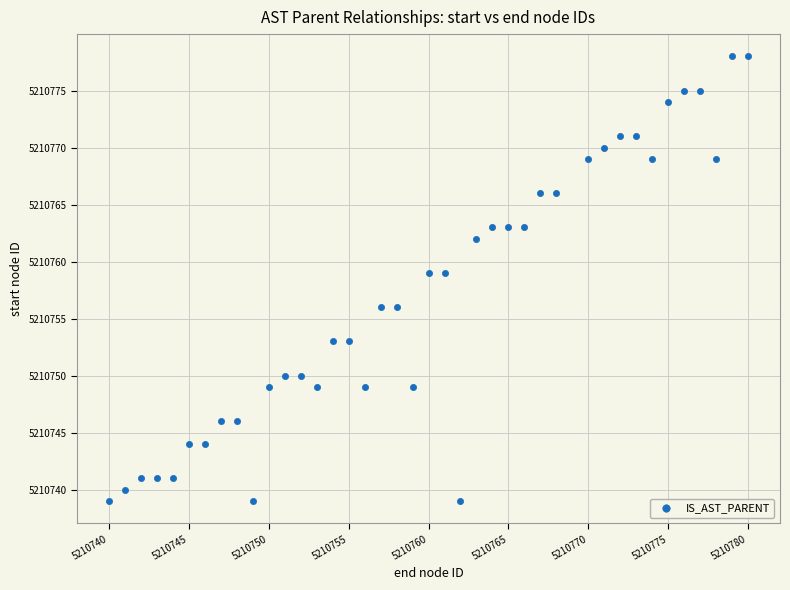

What is the range of X values (max minus min)?

40